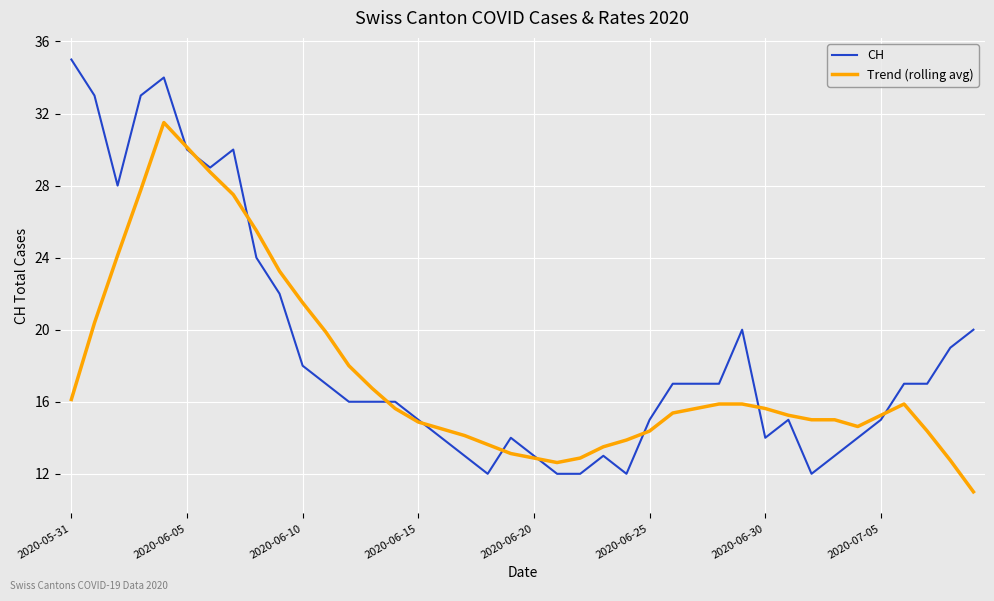

Rank the series by their maximum value, from highest to lowest.

CH, Trend (rolling avg)